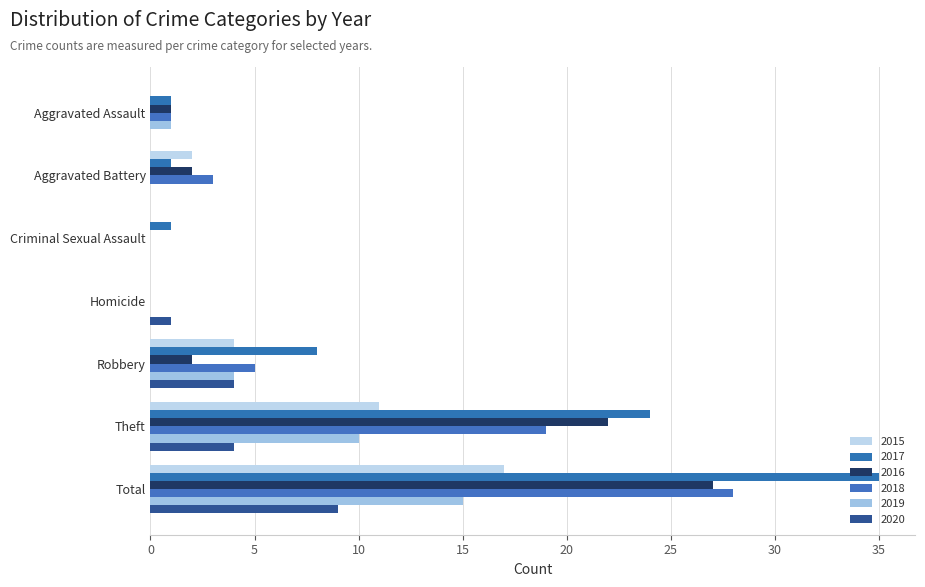

What is the label of the 4th bar from the left?

Homicide